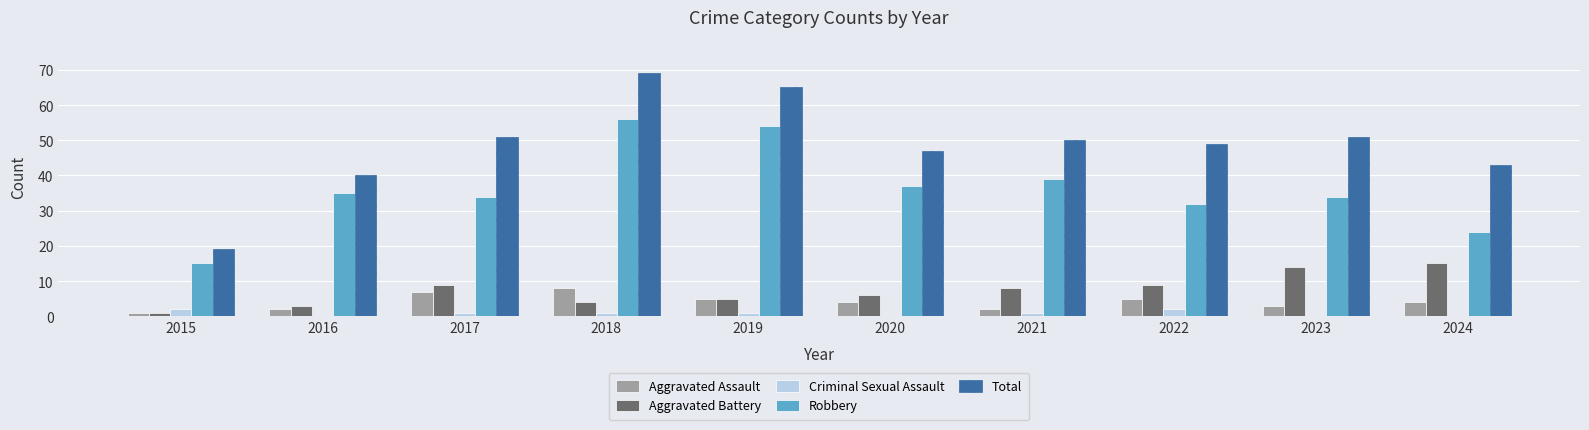

Which series has the largest total across all categories?

Total